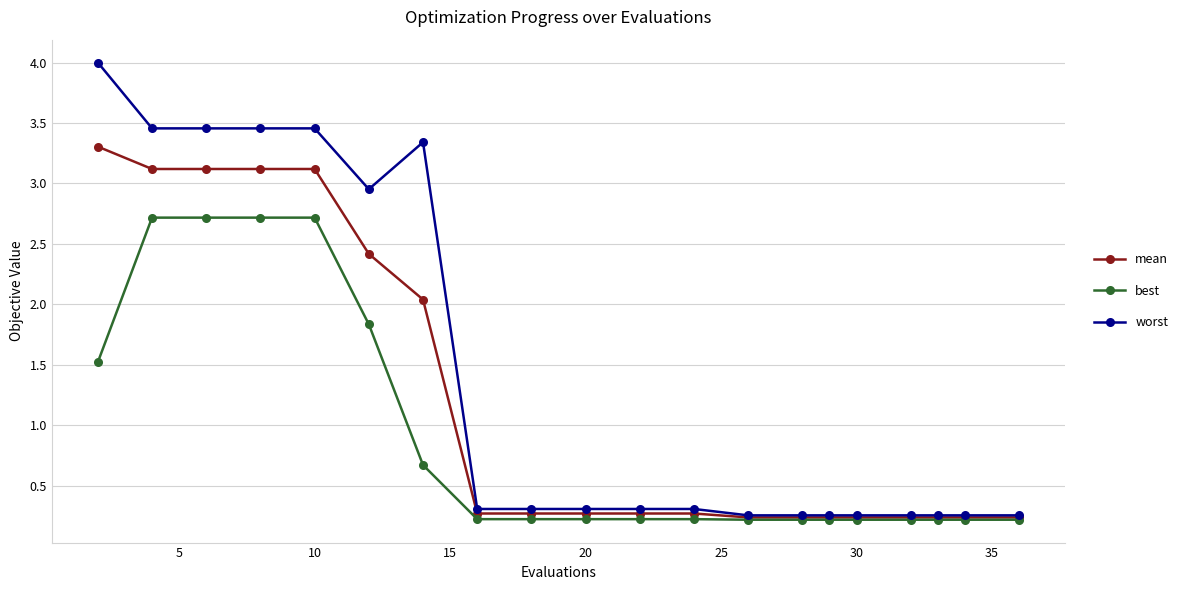

What is the highest value of the mean series?

3.3